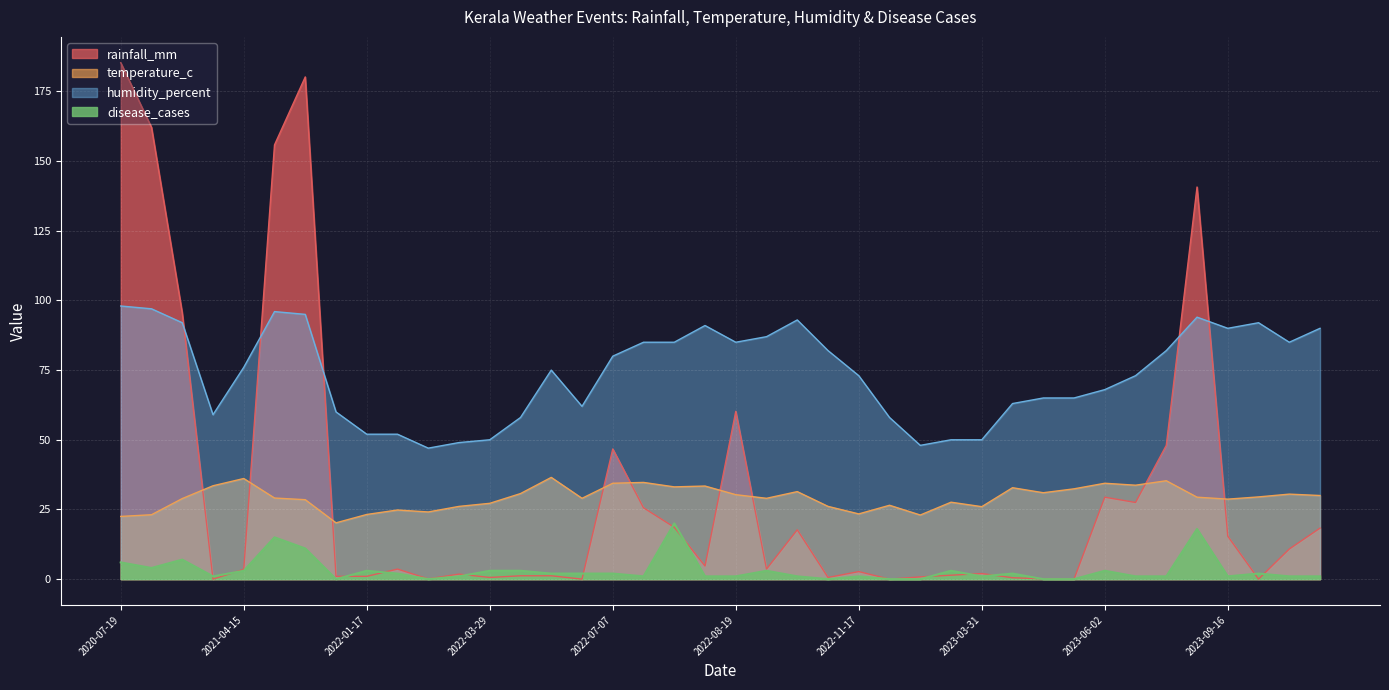

Which series has the largest total across all categories?

humidity_percent